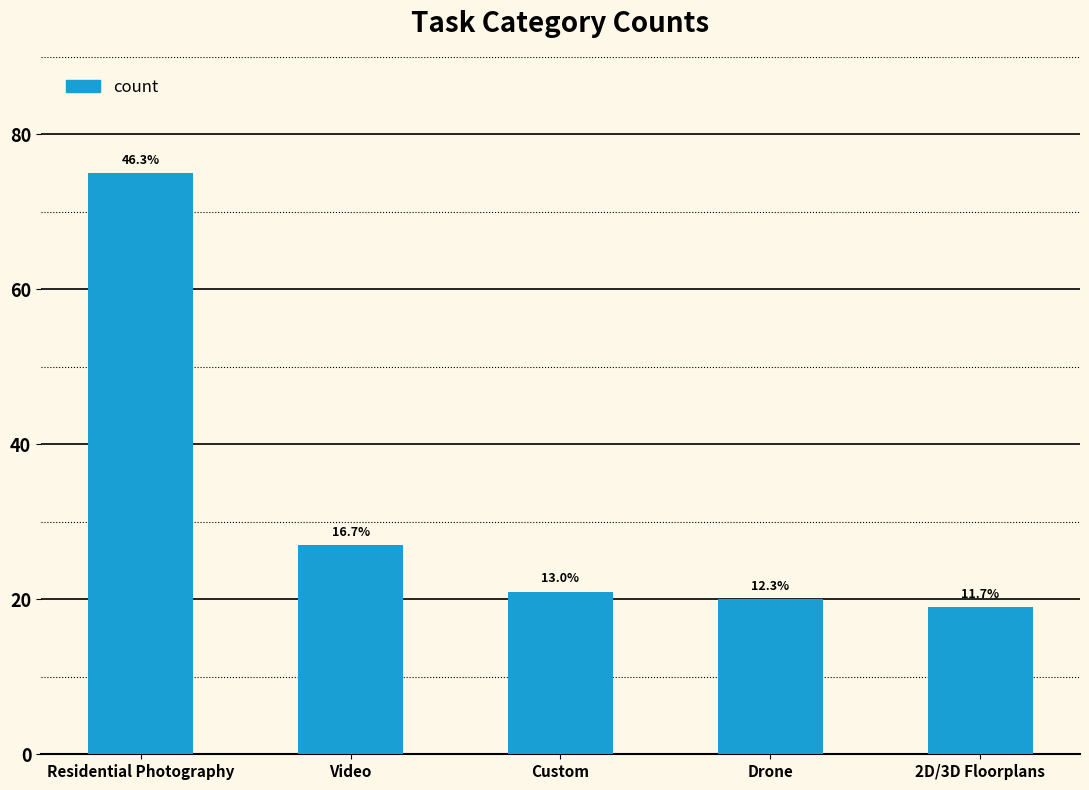

Rank the categories by value from highest to lowest.

Residential Photography, Video, Custom, Drone, 2D/3D Floorplans